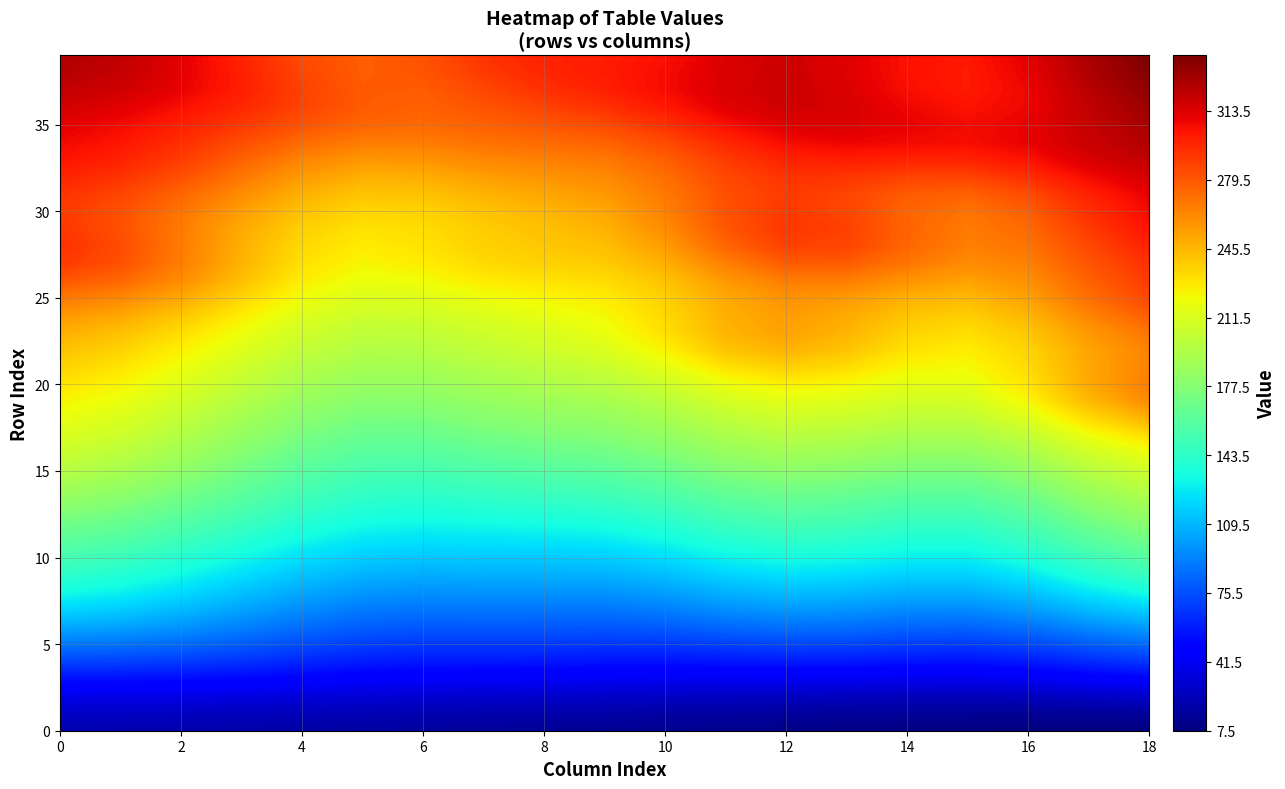

The value of row31 at 8 is 75. True or false?

False